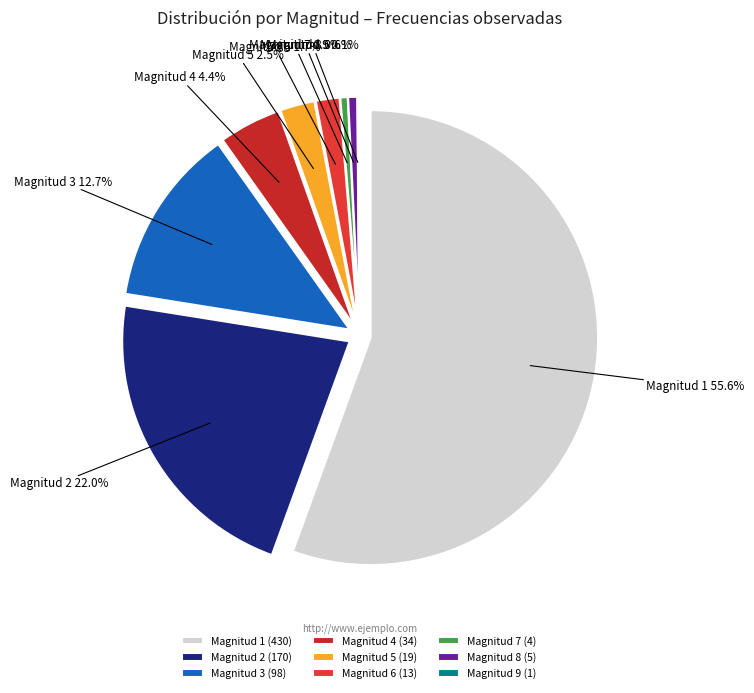

How many slices are in this pie chart?

9